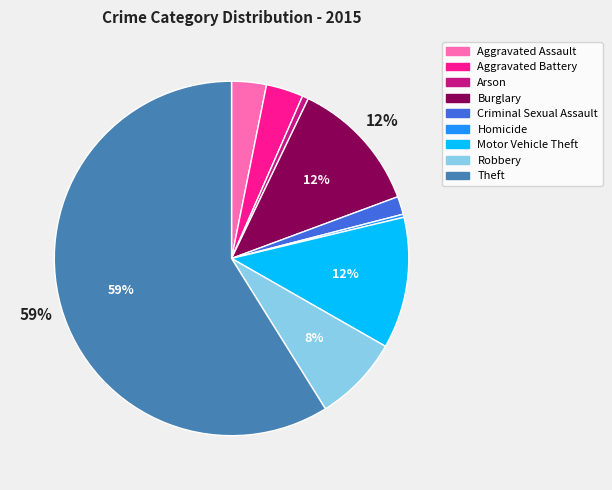

Do Homicide and Motor Vehicle Theft together represent more than half of the pie?

No